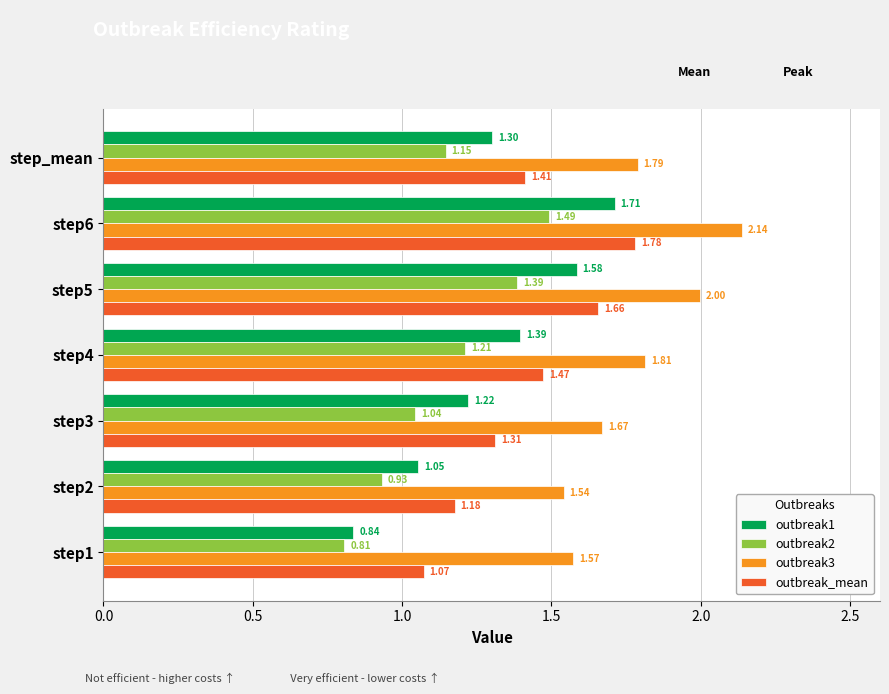

What is the sum of all outbreak2 values?

8.0